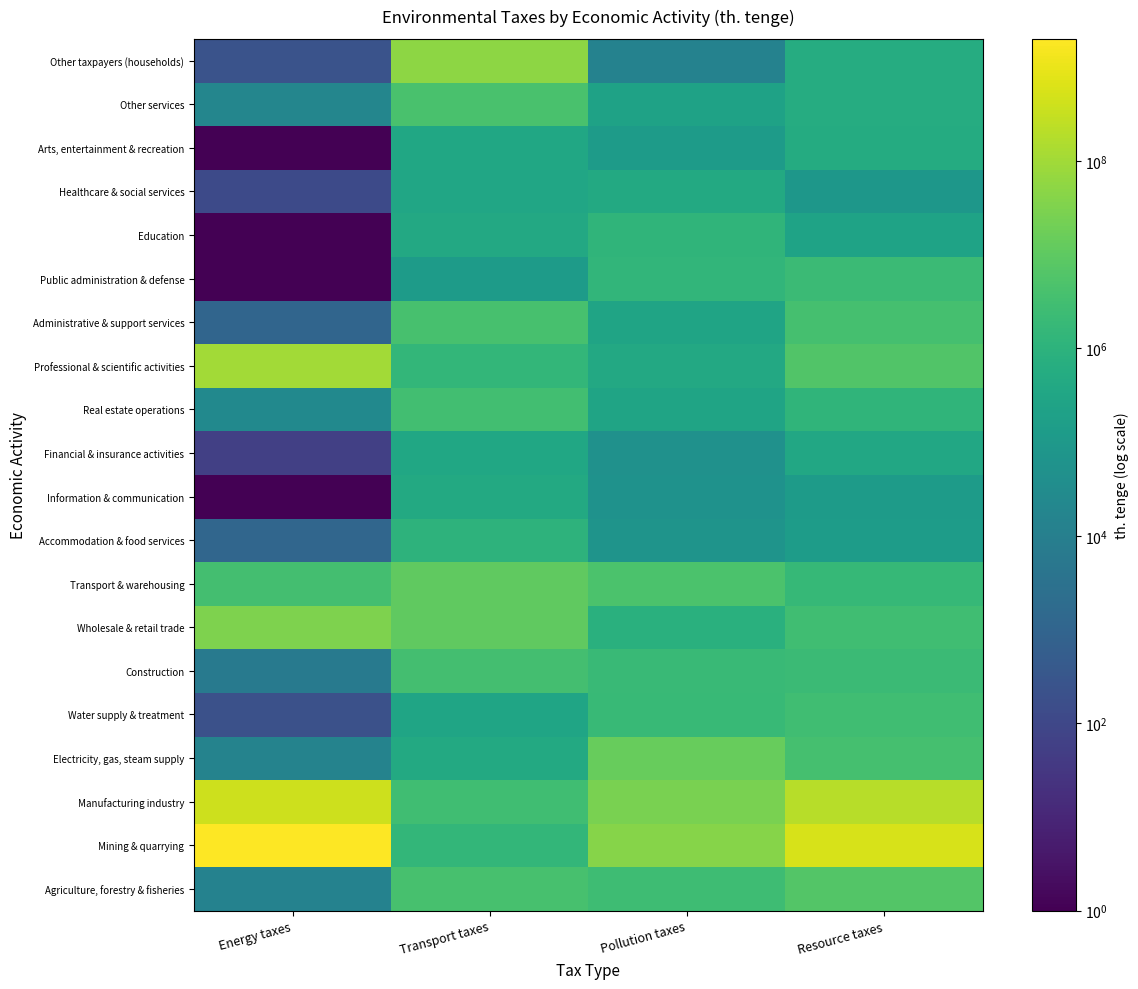

At which category is the sum across all series the highest?

Energy taxes